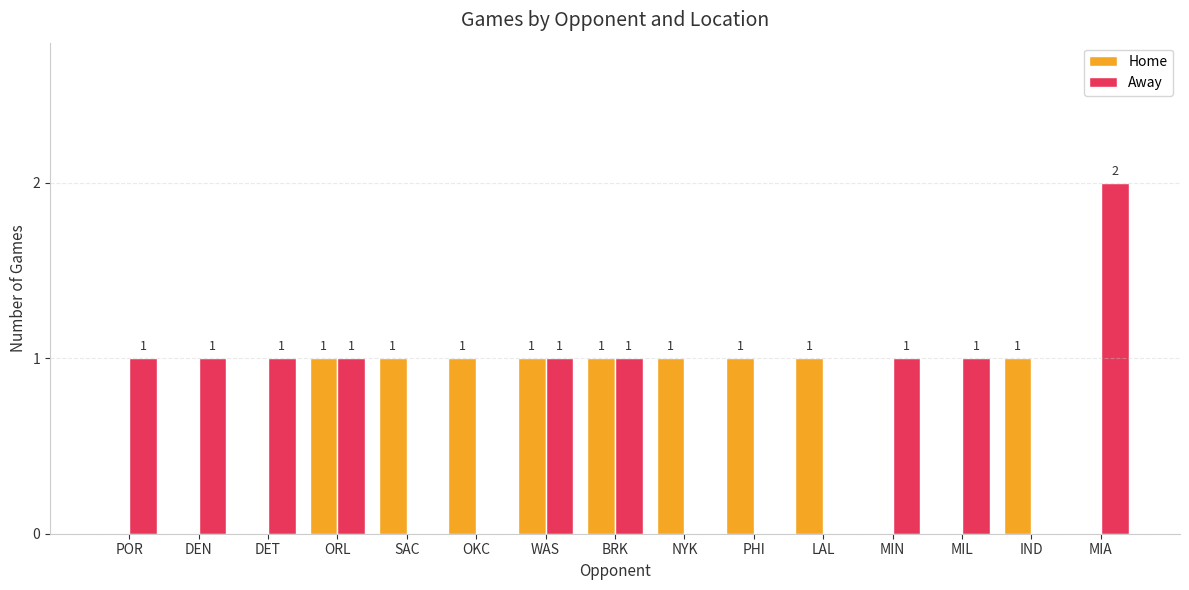

How many Home values are between 0 and 1?

15